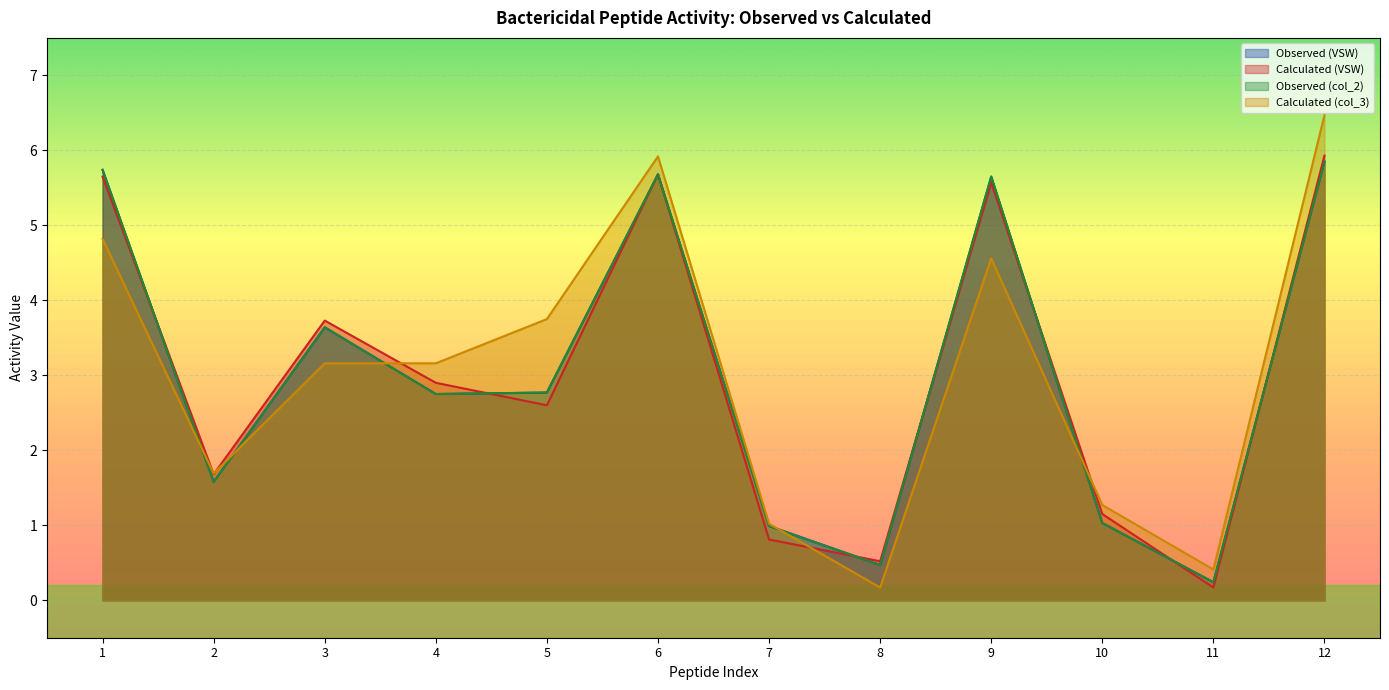

True or false: Calculated (VSW) and Calculated (col_3) cross at least once.

True